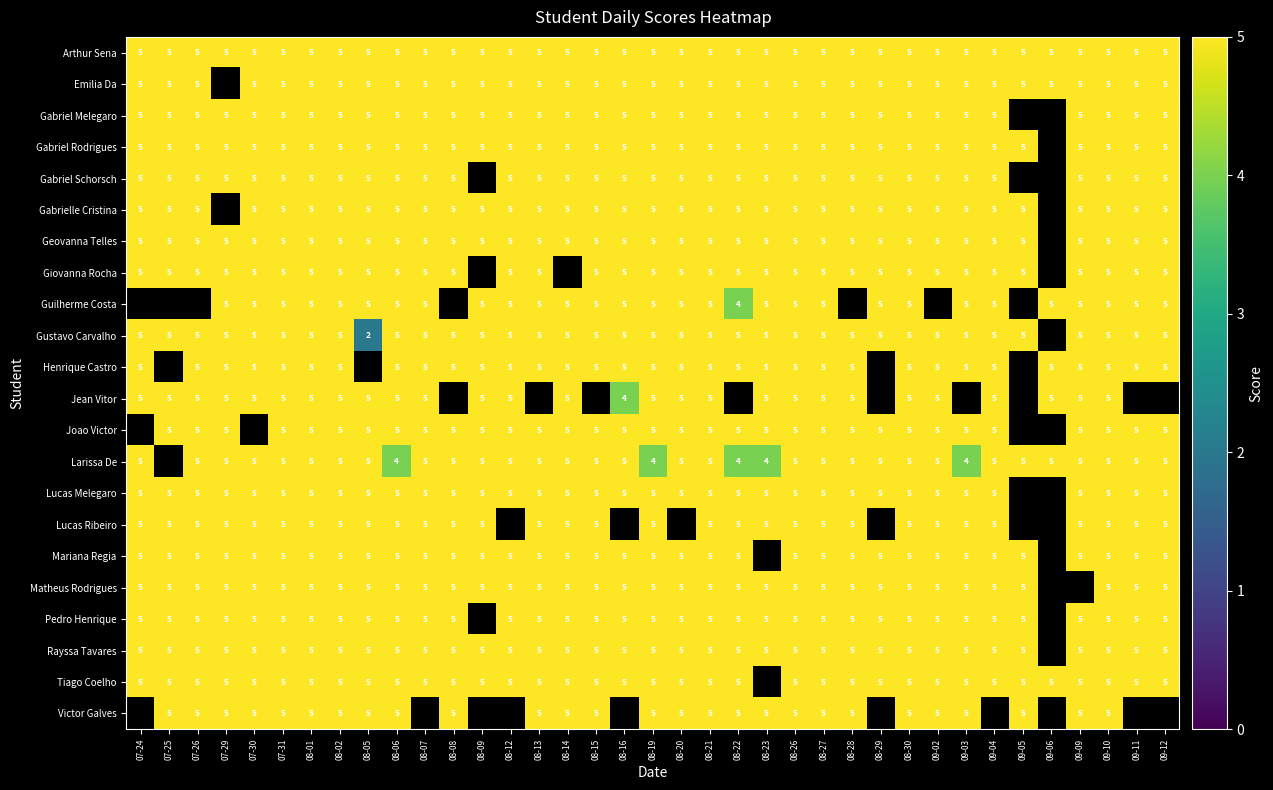

How many data points does each series have?

37